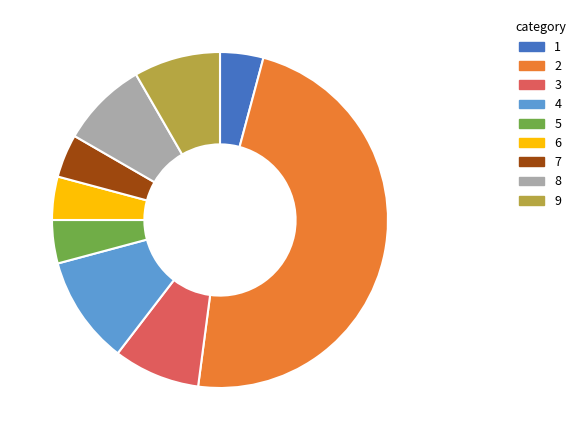

Does any single category account for the majority?

No